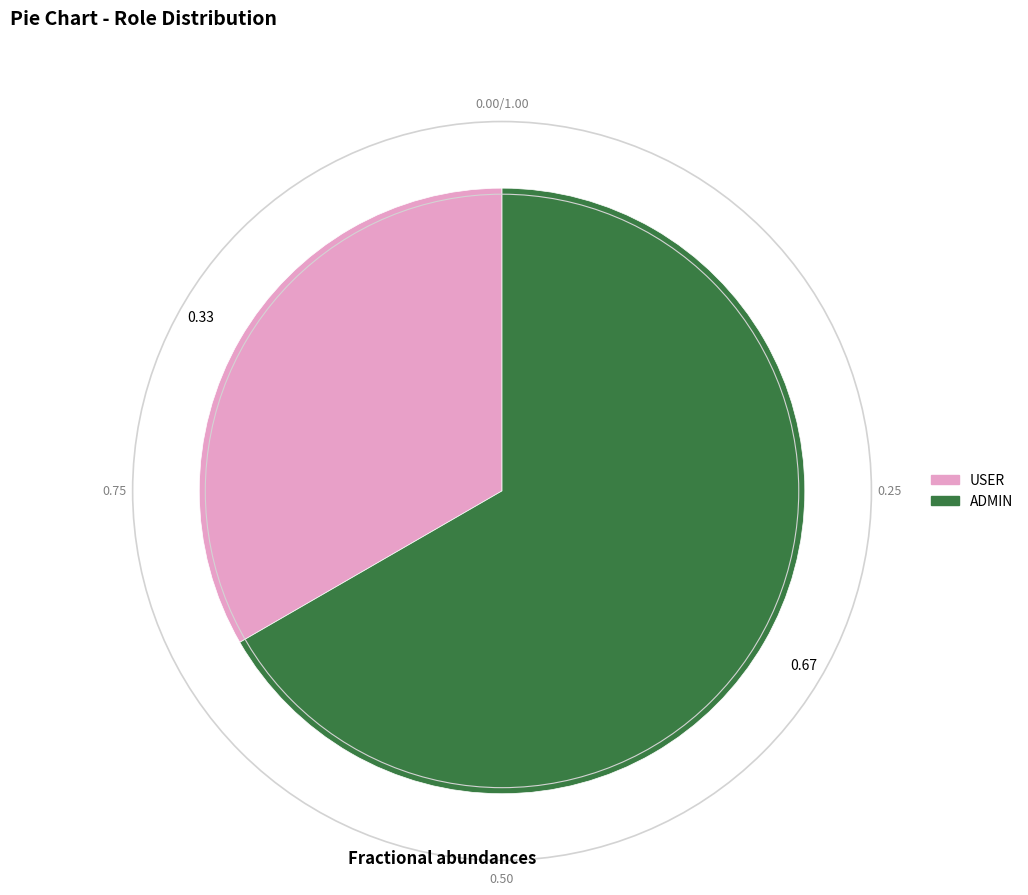

True or false: USER accounts for 33% of the total.

True